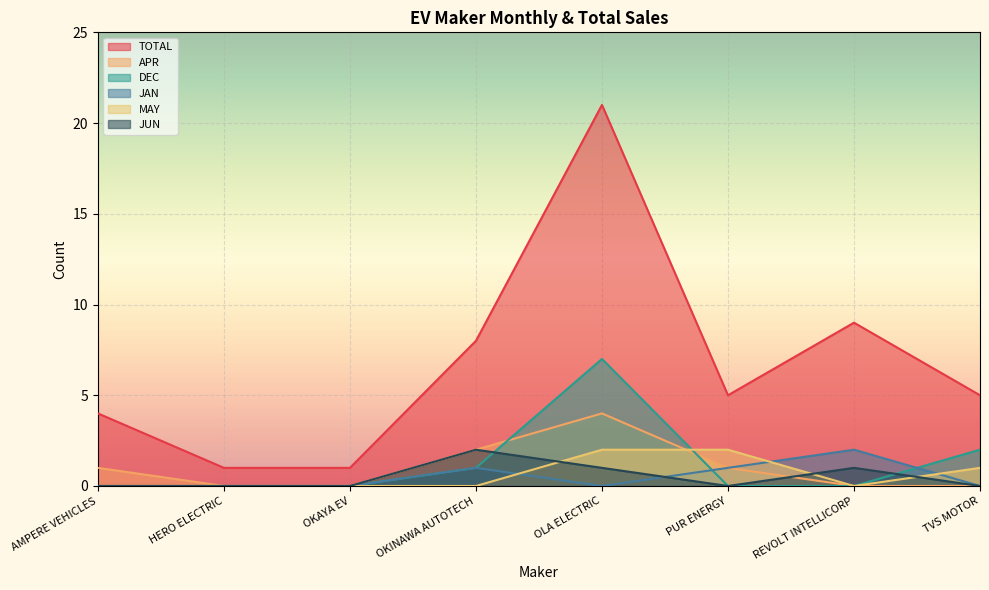

Does the chart display data point markers on the line(s)?

No